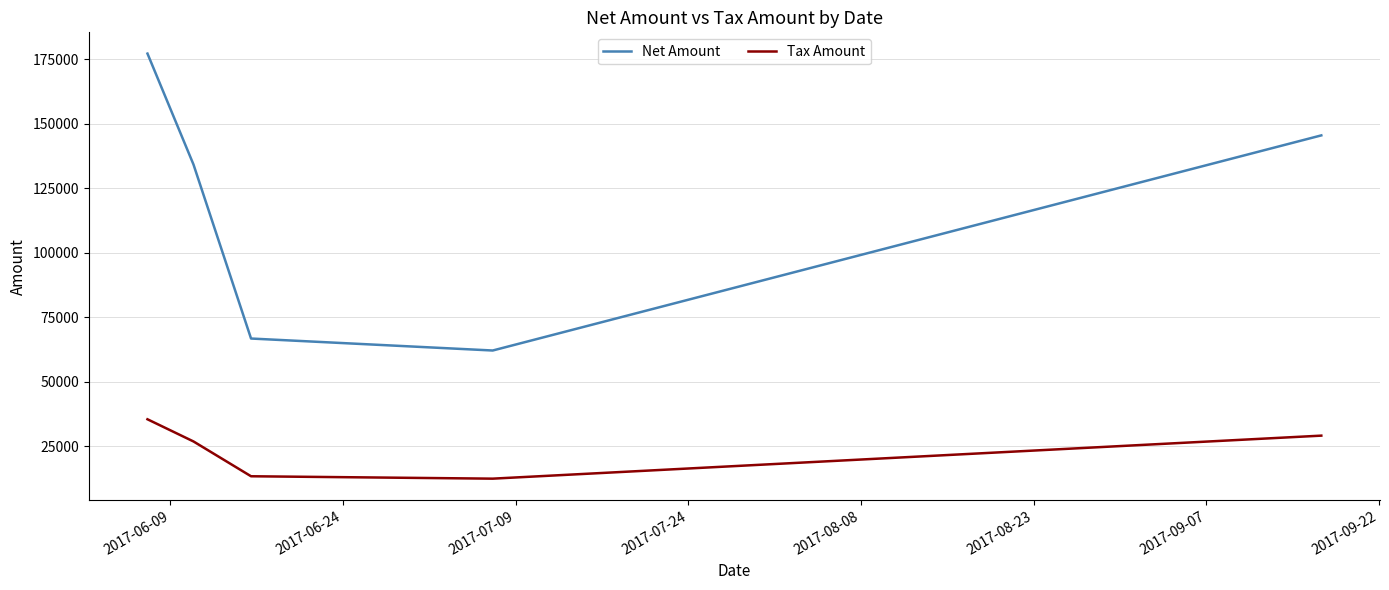

True or false: Tax Amount and Net Amount cross at least once.

False